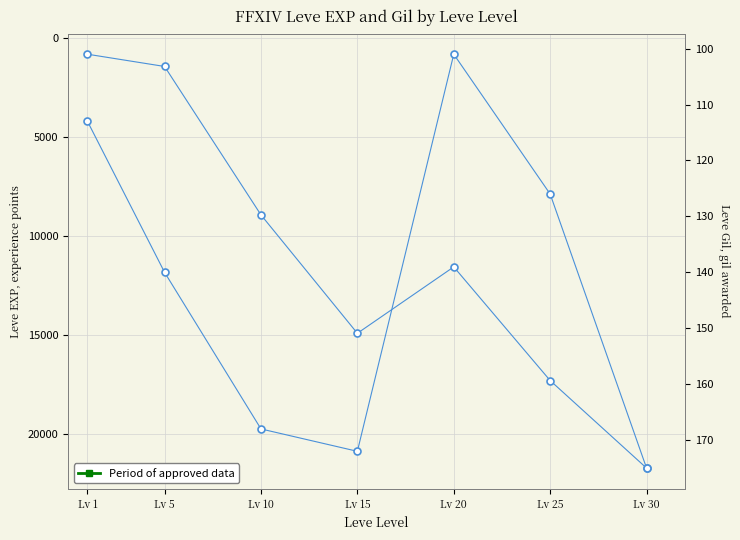

What is the difference between the maximum and second lowest values in the Leve EXP series?

20320